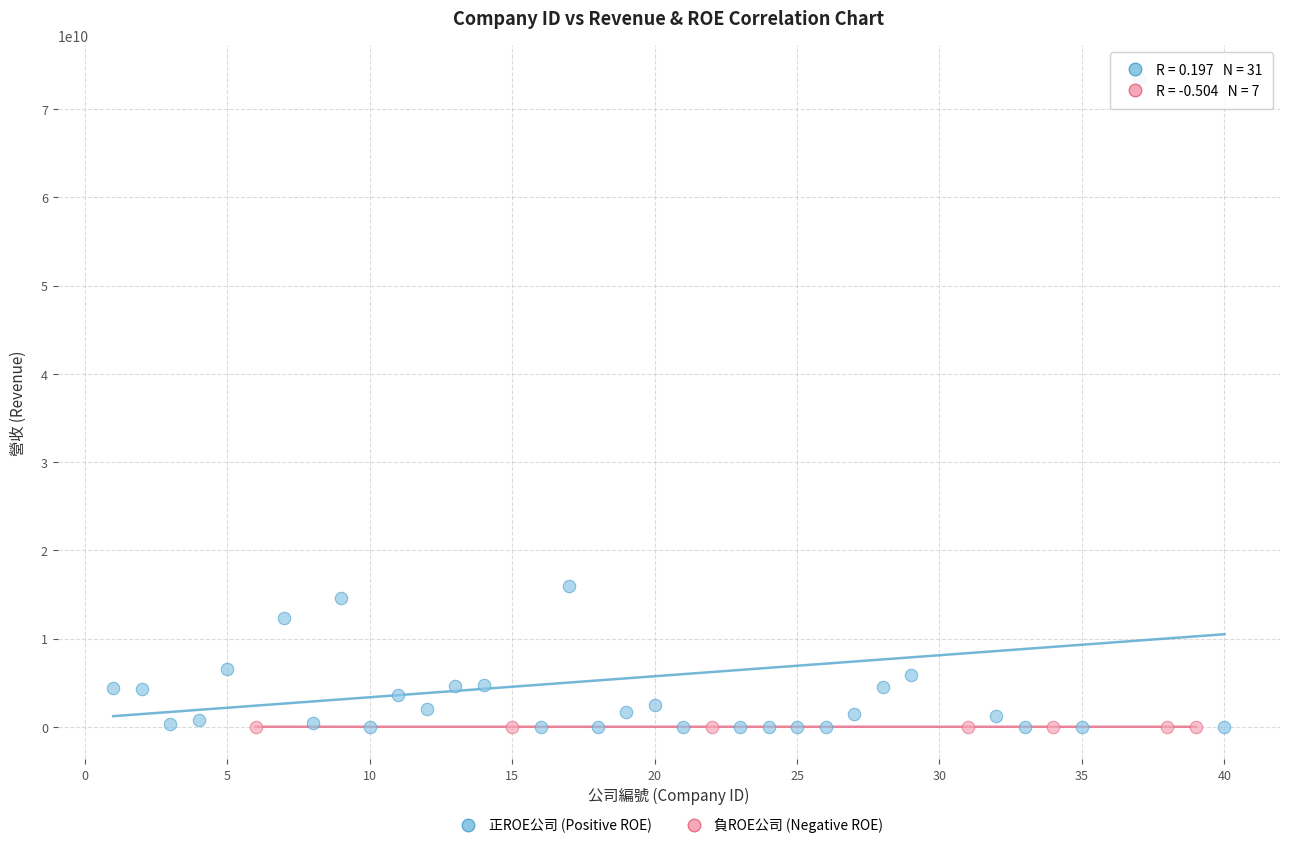

Which series has the largest Y range (max minus min)?

正ROE公司 (Positive ROE)